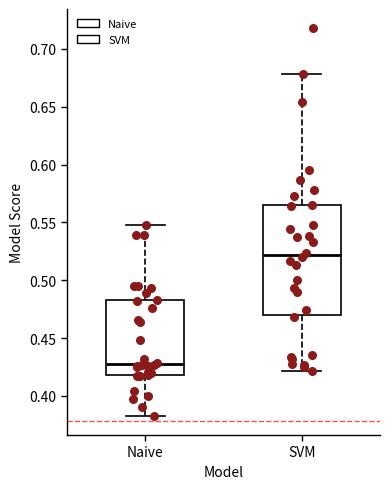

Where does the upper whisker of the box for Naive end on the y-axis? The values are not printed on the chart, so give them approximately, as read against the axis.

0.550